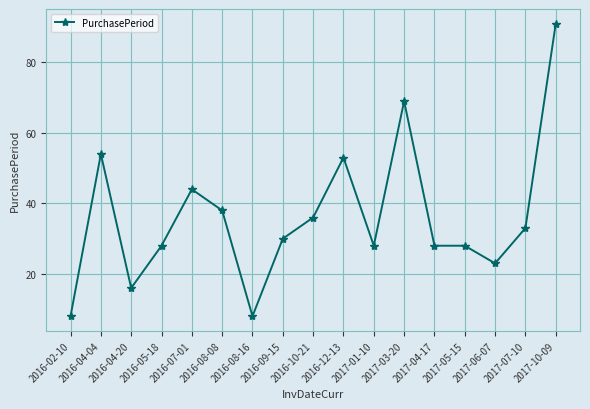

What is the sum of all values?

615